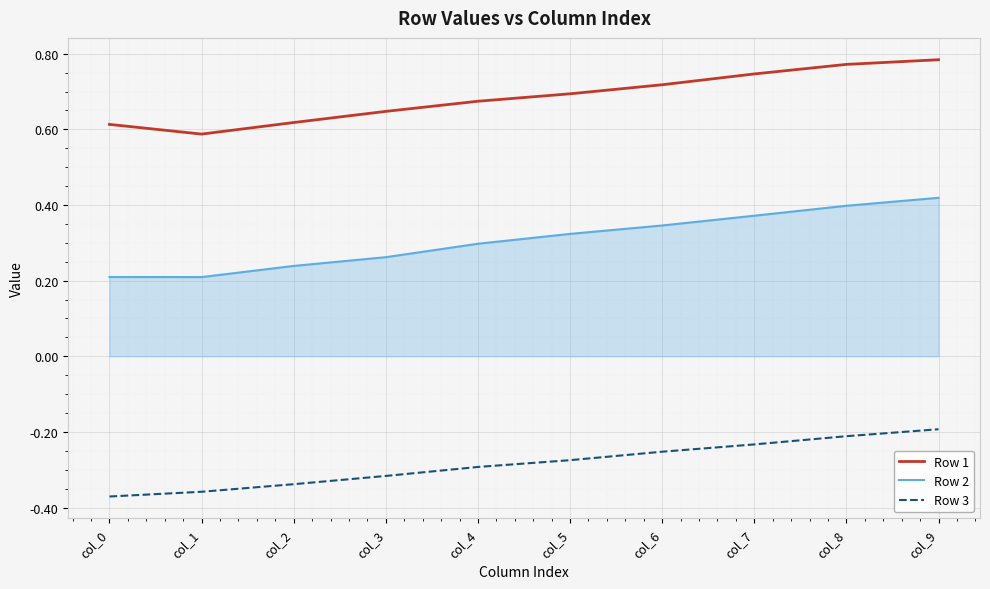

List the series in order of their peak value, lowest first.

Row 3, Row 2, Row 1